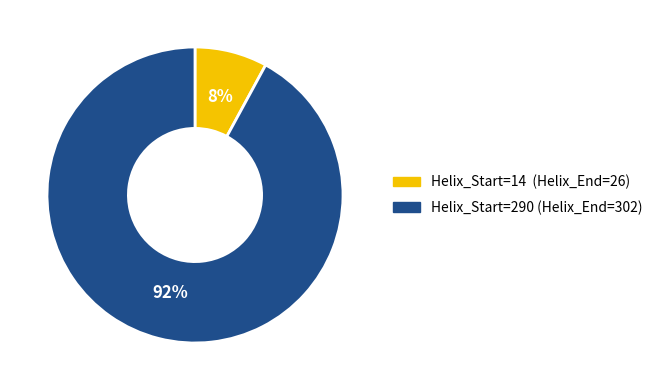

Is there a majority slice in this chart?

Yes